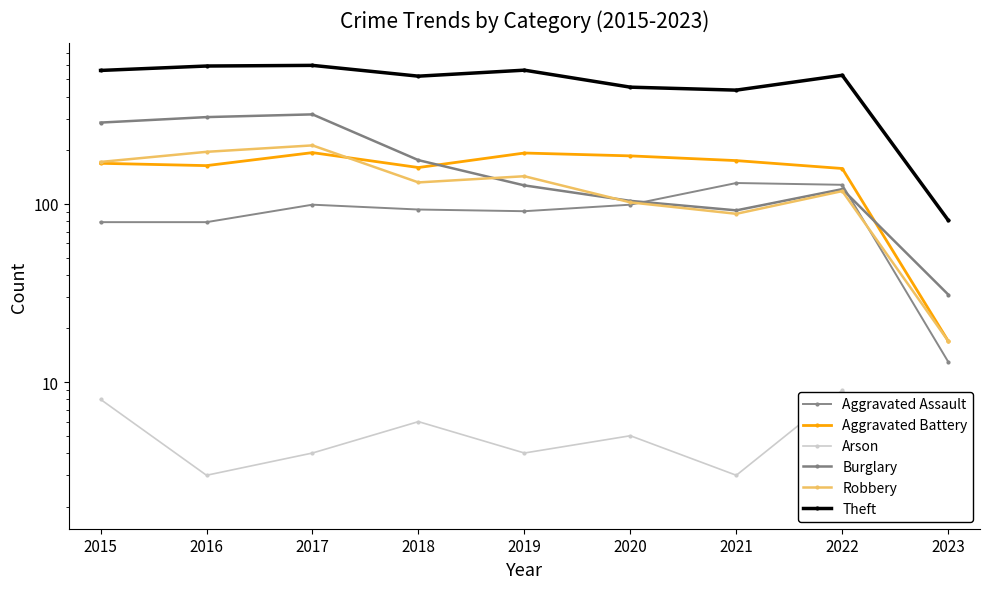

True or false: Arson and Aggravated Battery cross at least once.

False